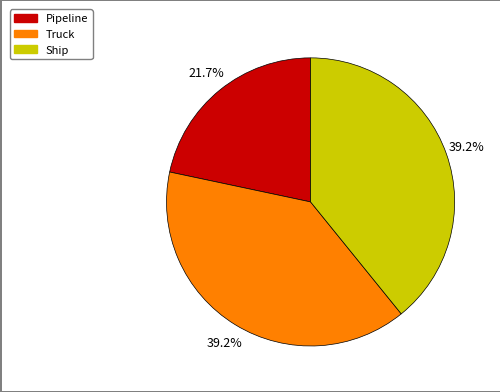

The Truck slice represents 39% of the pie. True or false?

True